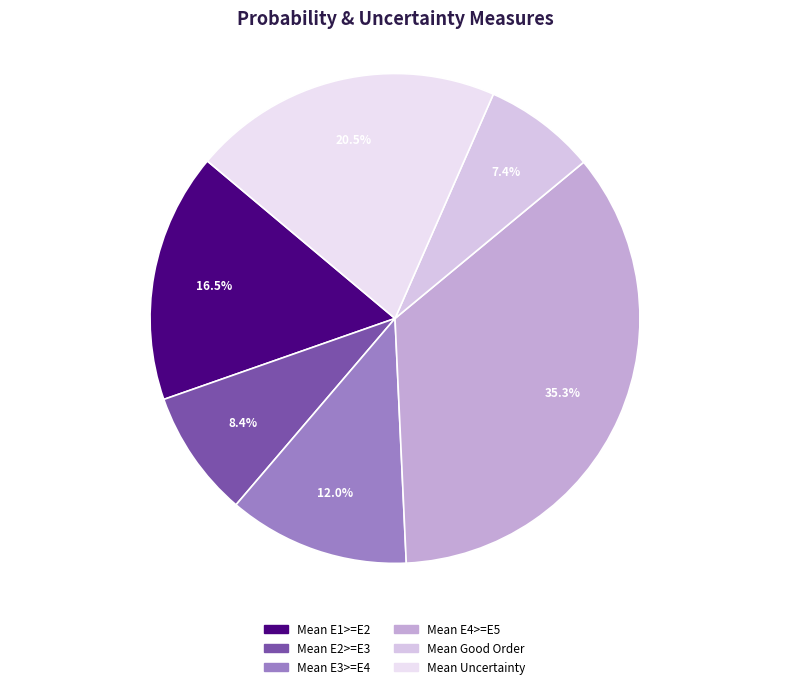

What is the total percentage of Mean E4>=E5 and Mean Uncertainty?

55.7%